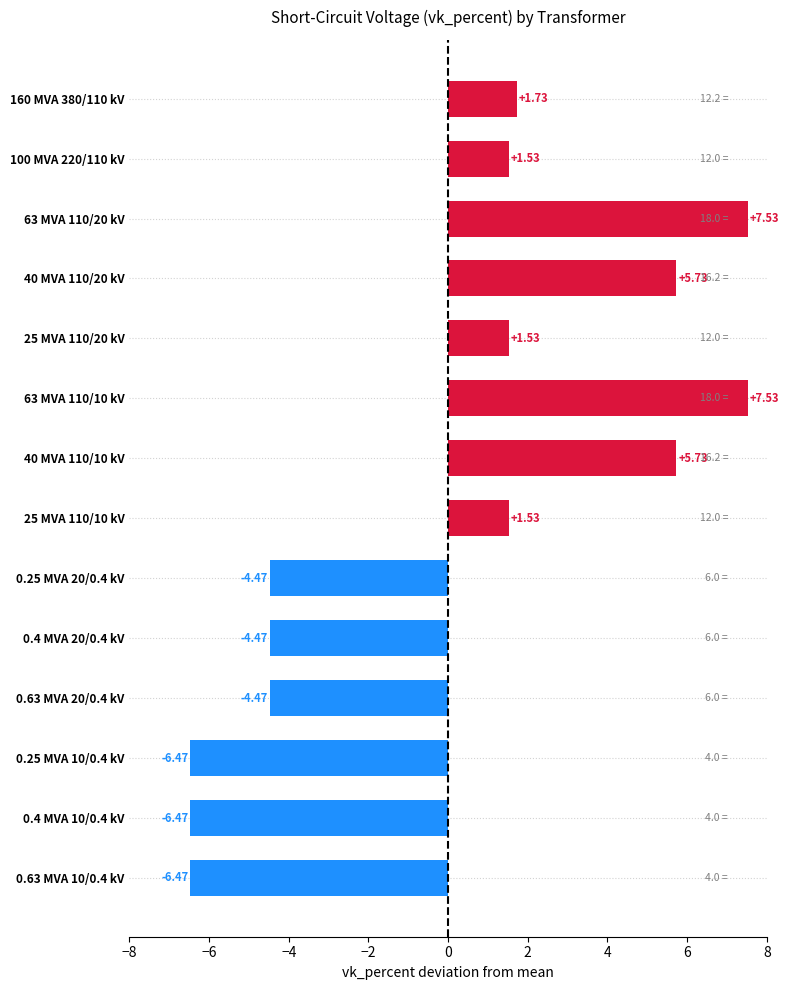

What is the difference between the maximum and second lowest values?

14.0